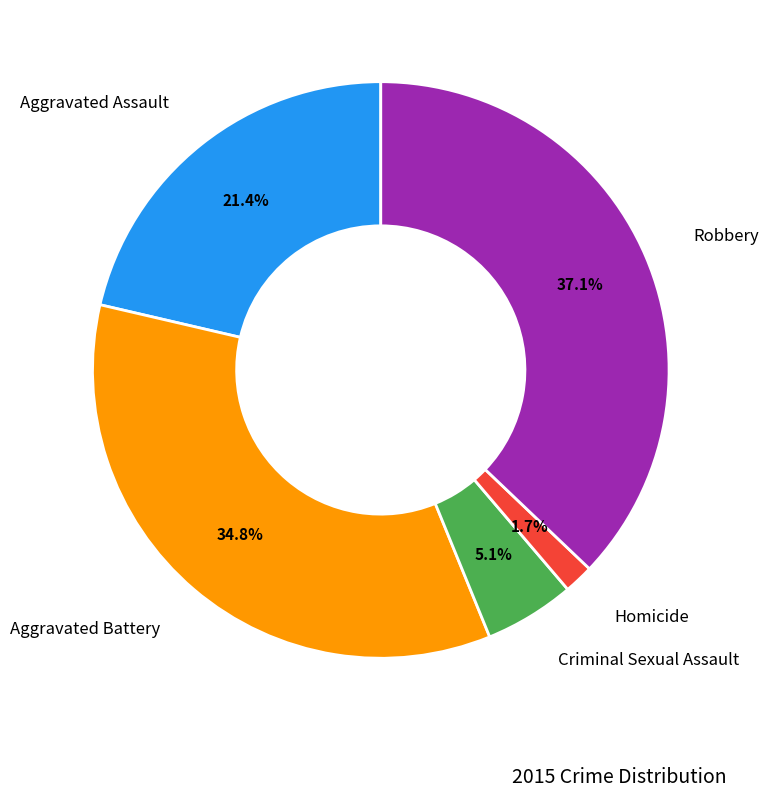

Is there any slice that represents more than half of the pie?

No